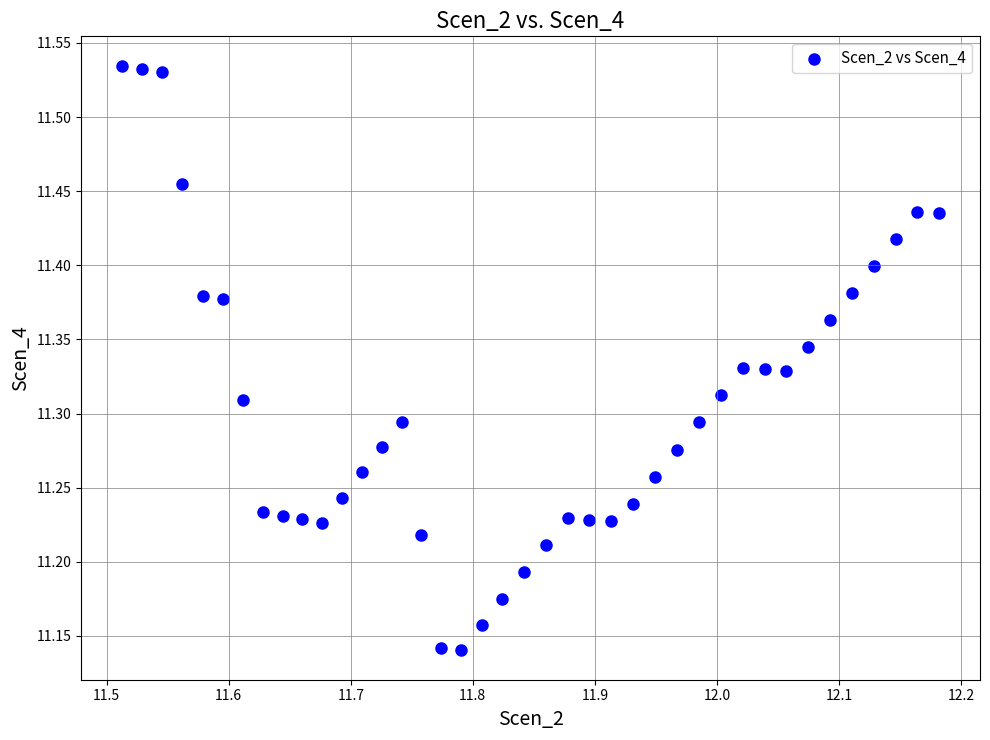

What is the range of X values (max minus min)?

0.7